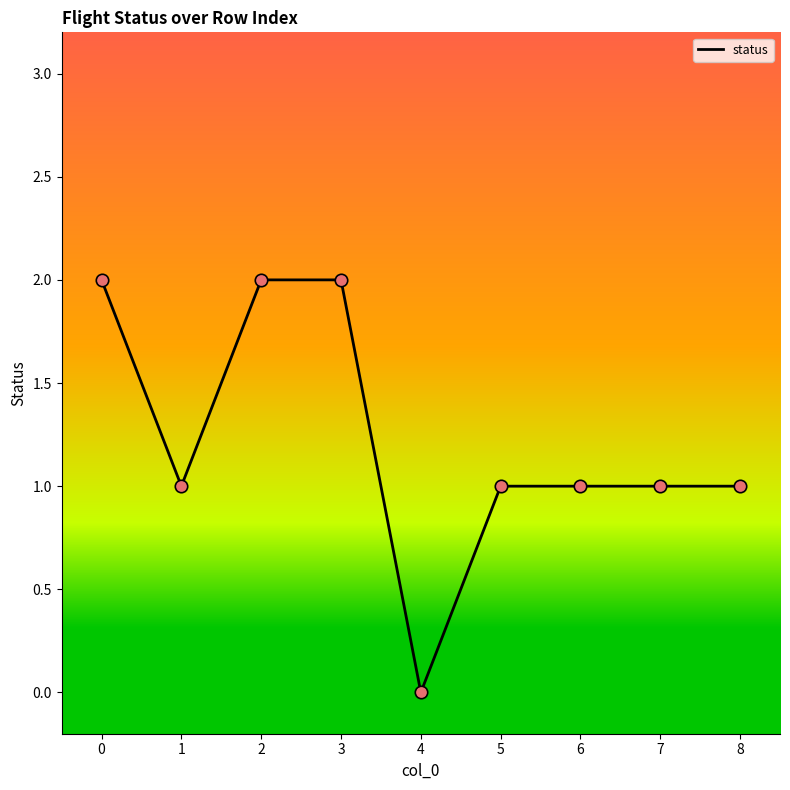

What is the change in value from 2 to 8?

-1